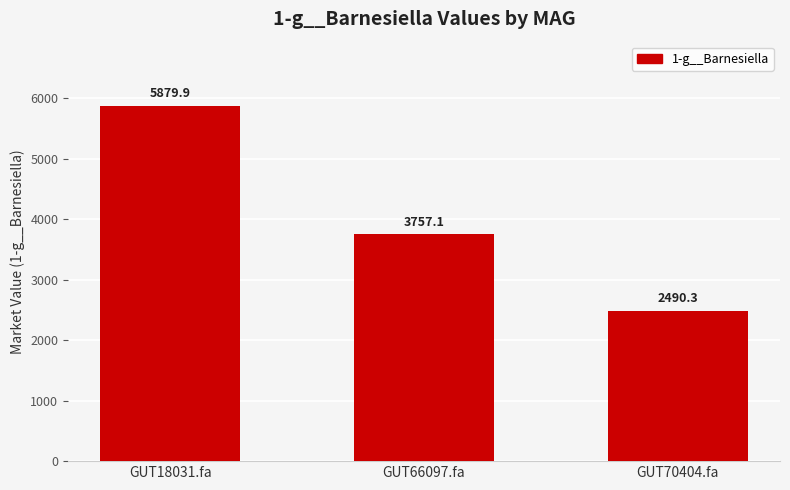

Rank the categories by value from highest to lowest.

GUT18031.fa, GUT66097.fa, GUT70404.fa